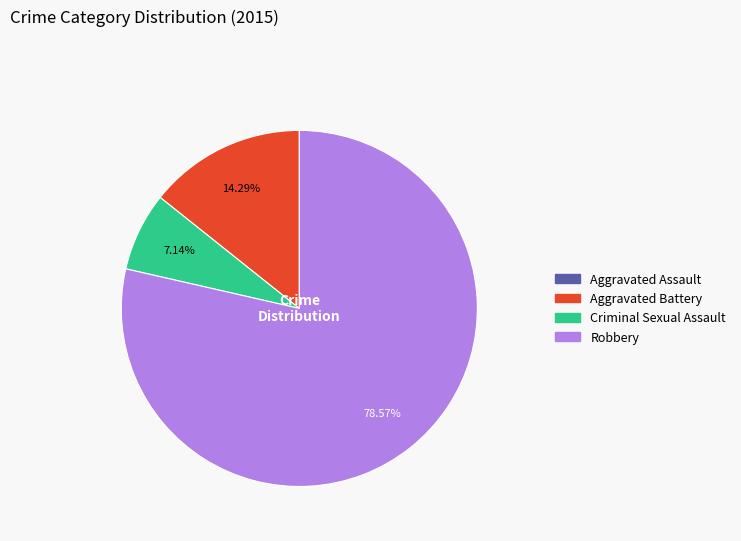

True or false: Criminal Sexual Assault accounts for 7% of the total.

True